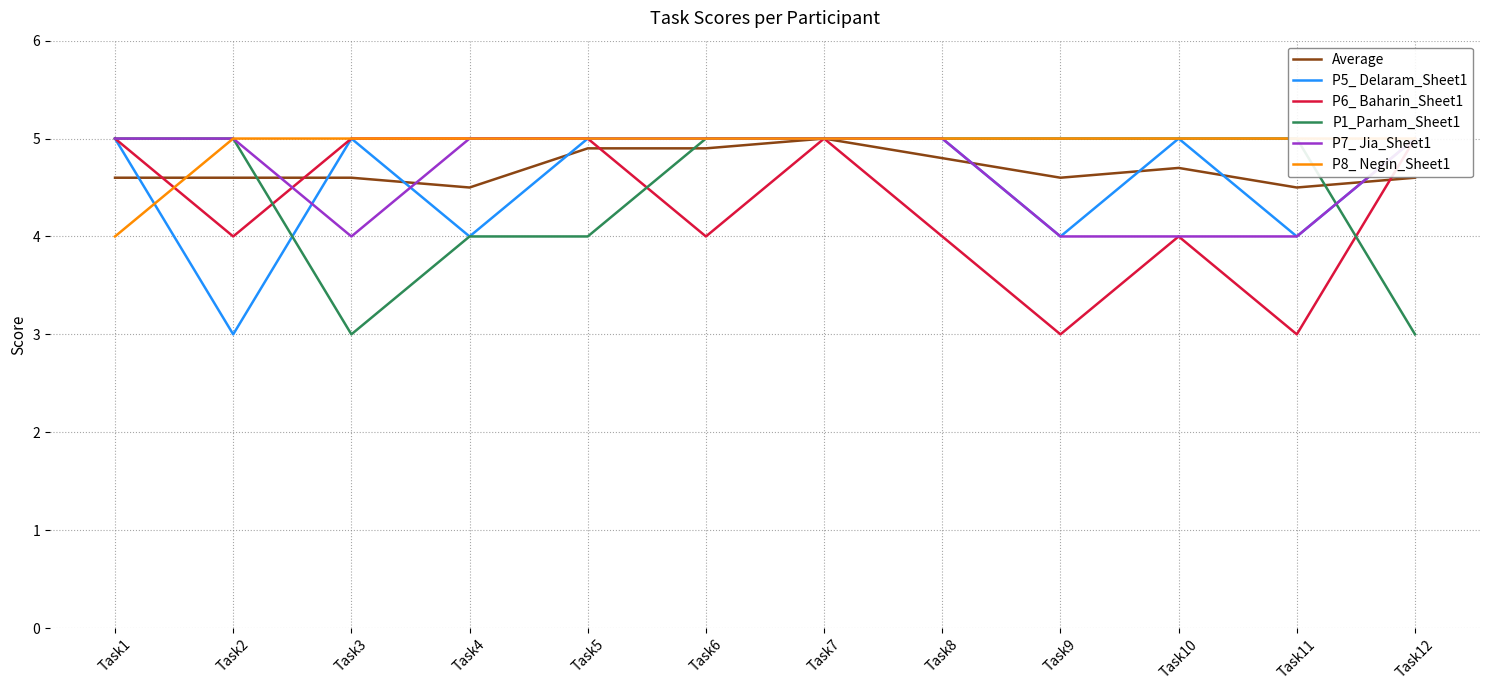

What is the difference between the highest and lowest values at Task11?

2.0